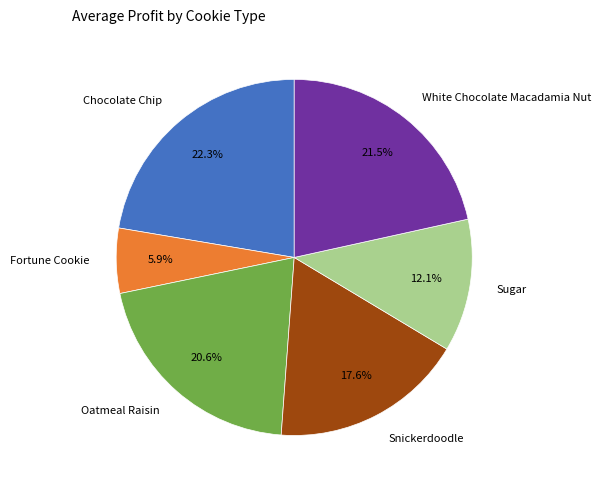

Which category has the biggest portion of the pie?

Chocolate Chip